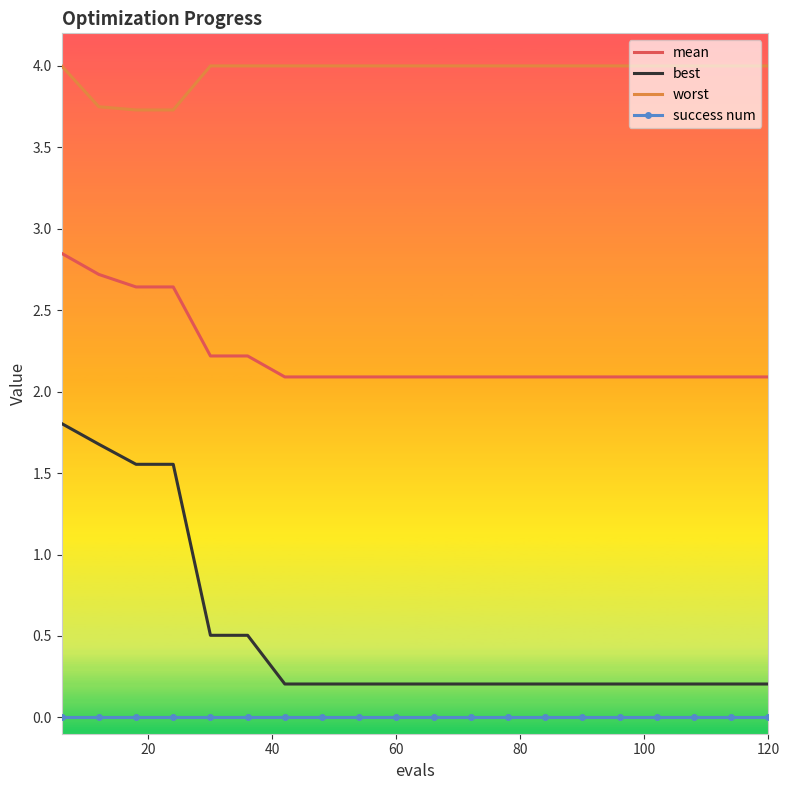

What are all the series names shown in the legend?

mean, best, worst, success num